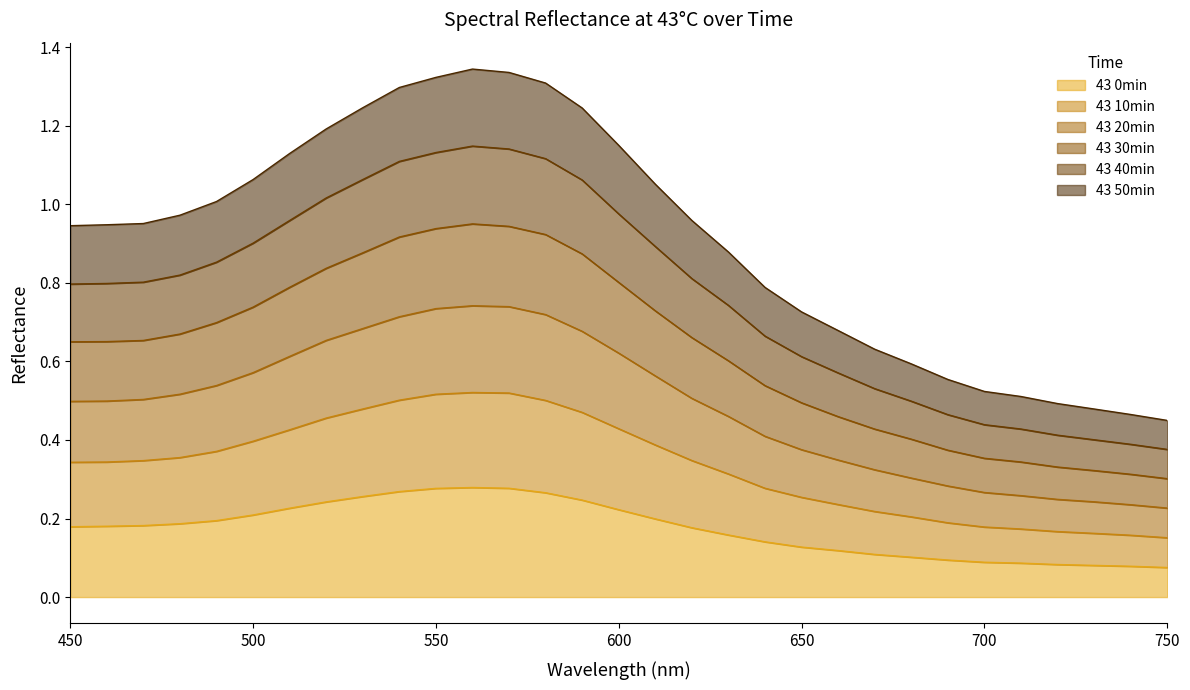

Which category has the highest value in the 43 30min series?

560